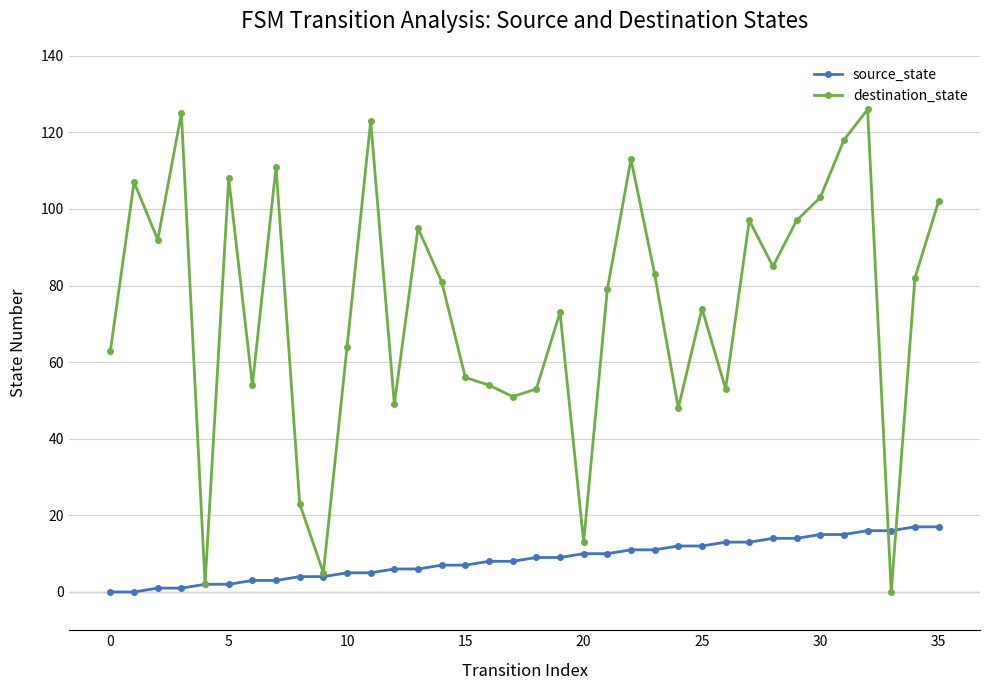

Which series has the widest spread of values?

destination_state